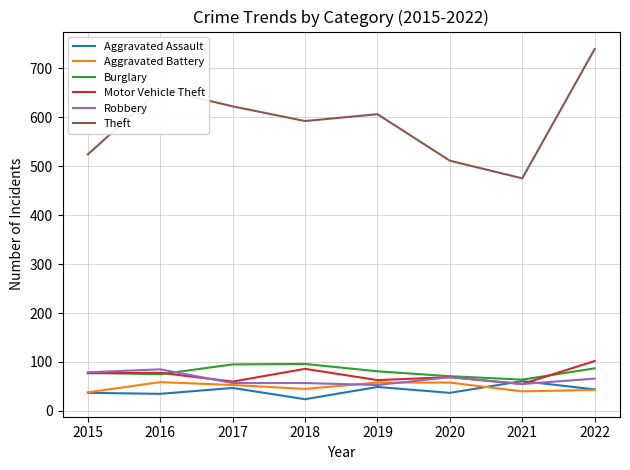

The value of Theft at 2017 is 1049. True or false?

False